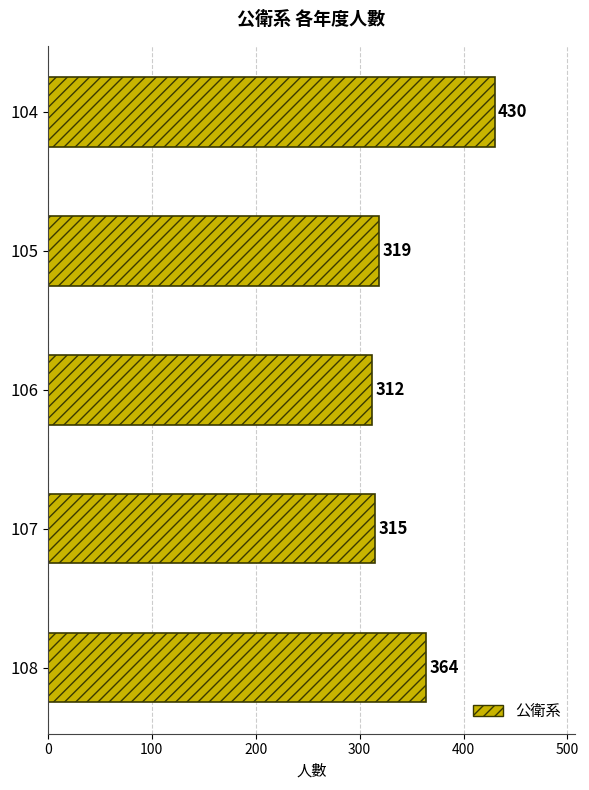

List the labels in order of value, largest first.

104, 108, 105, 107, 106